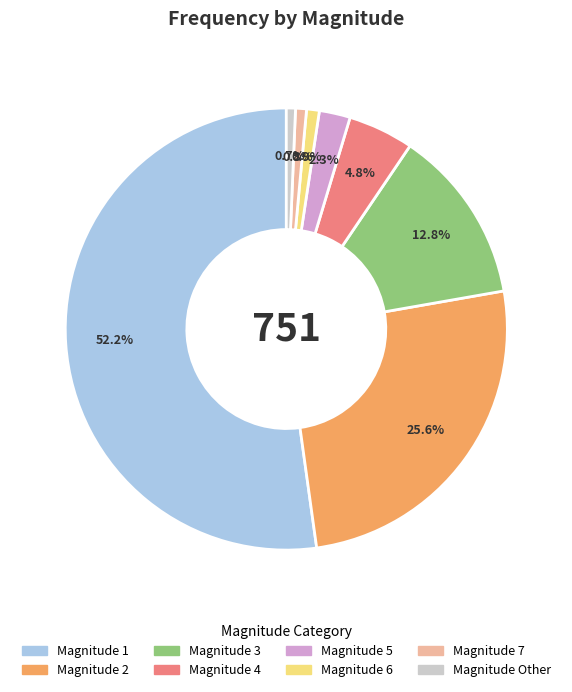

Is there a majority slice in this chart?

Yes